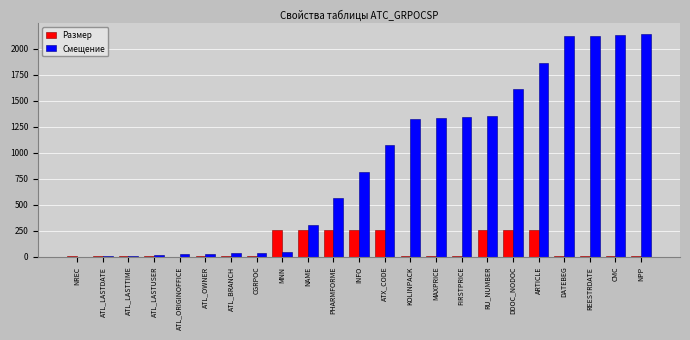

Between CGRPOC and ATX_CODE, which series saw the biggest shift?

Смещение